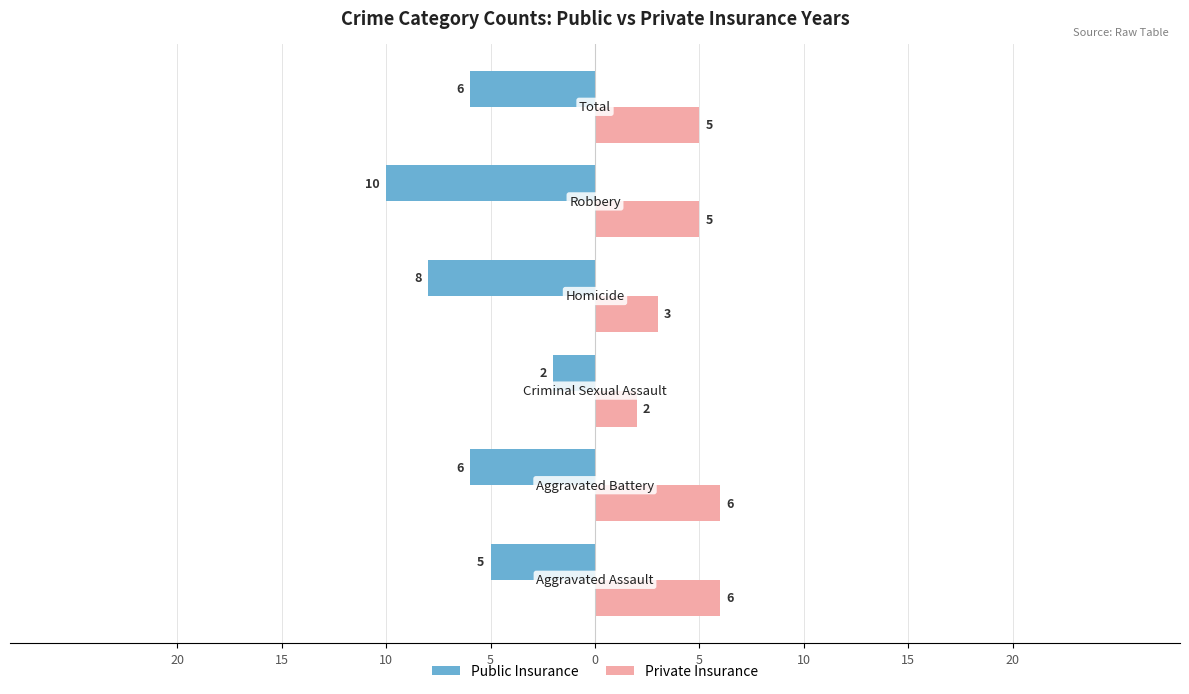

What is the value of the Public Insurance bar at the 4th from the left?

-8